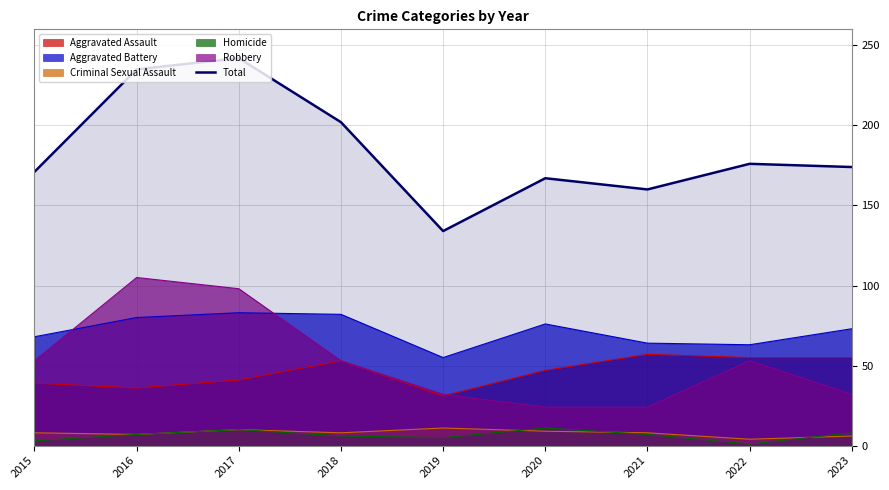

Rank the categories by value from highest to lowest.

2017, 2016, 2018, 2022, 2023, 2015, 2020, 2021, 2019